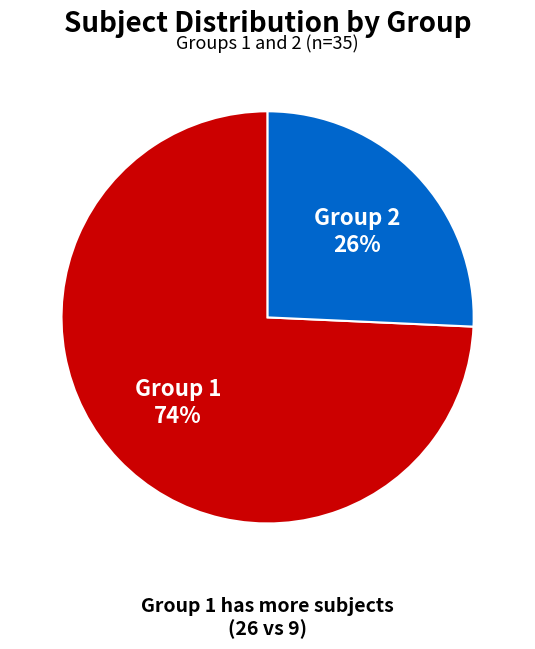

To the nearest percent, what percentage of the pie is Group 2?

26%